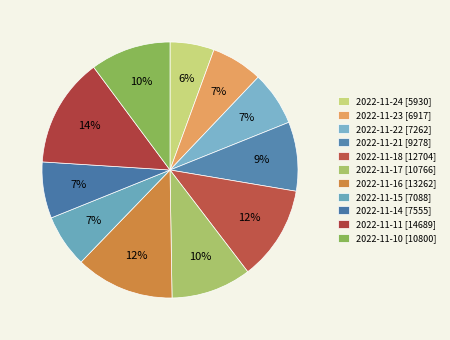

Does any single category account for the majority?

No